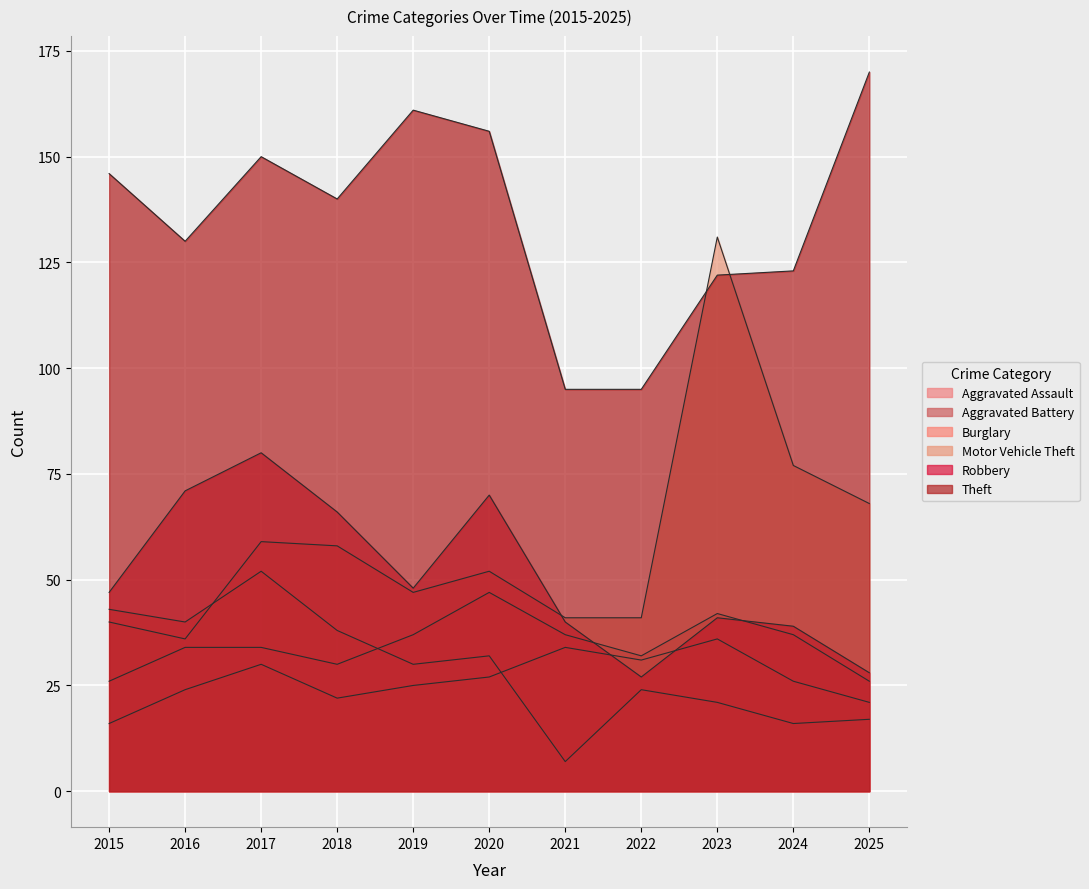

Which label corresponds to the largest value in the chart?

2025